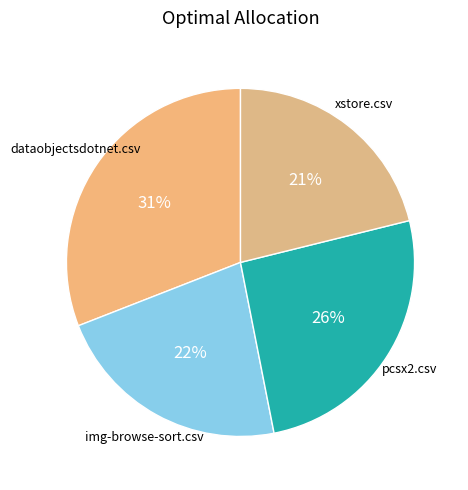

Does any single category account for the majority?

No